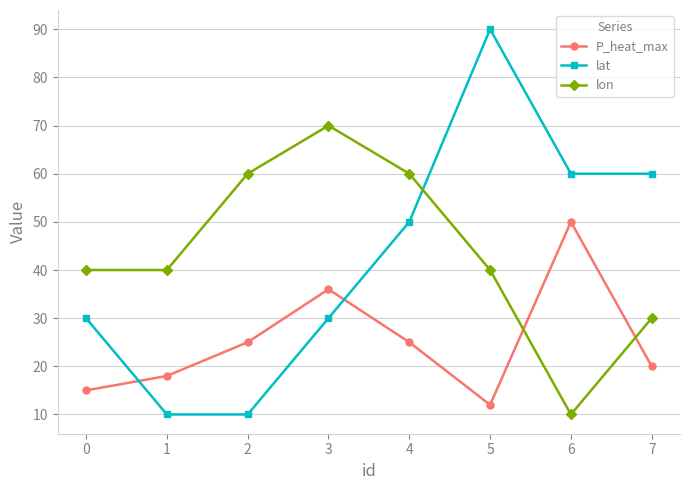

What is the average value of the lon series?

44